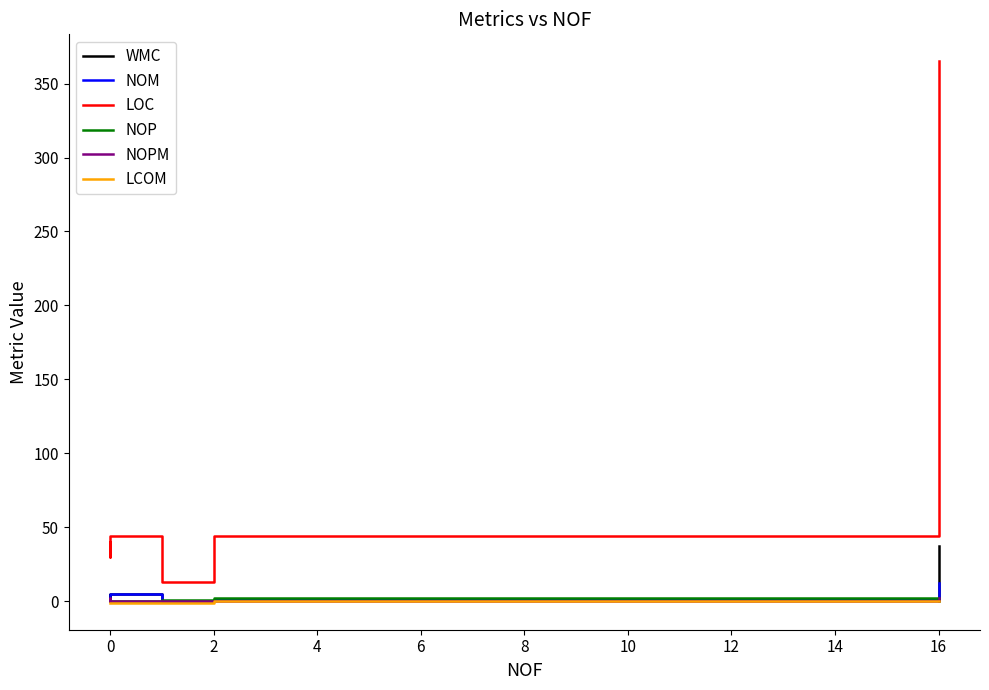

What value does the LCOM series have at 0?

-1.0